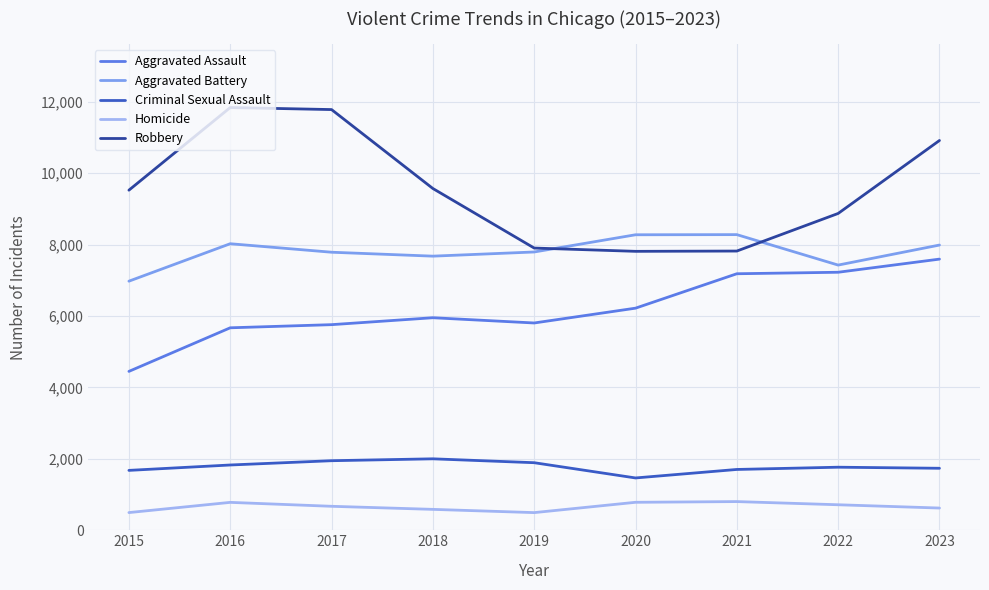

In Aggravated Battery, how many points are lower than both neighbors (excluding endpoints)?

2